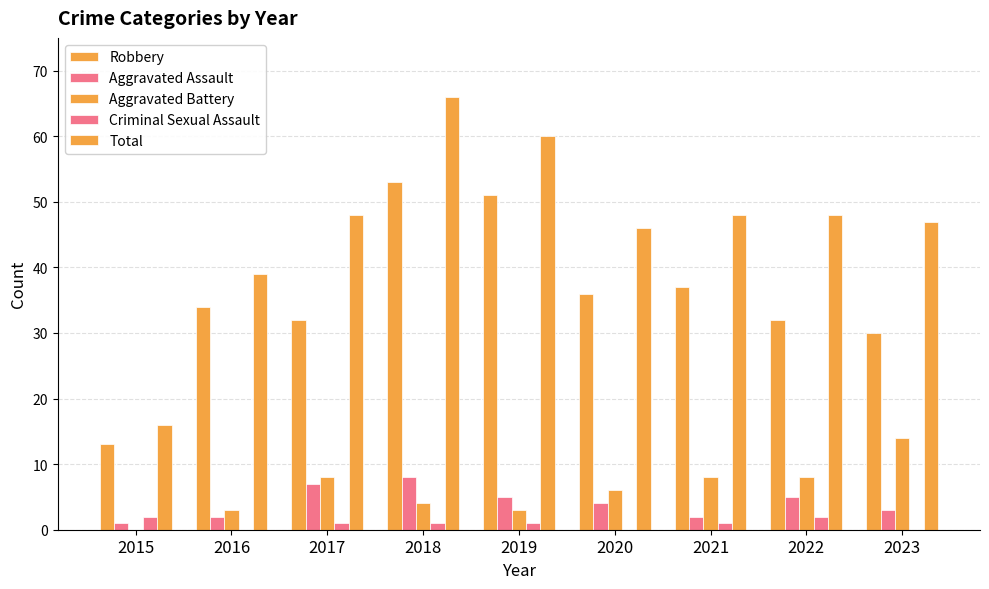

How many categories are shown in the chart?

9